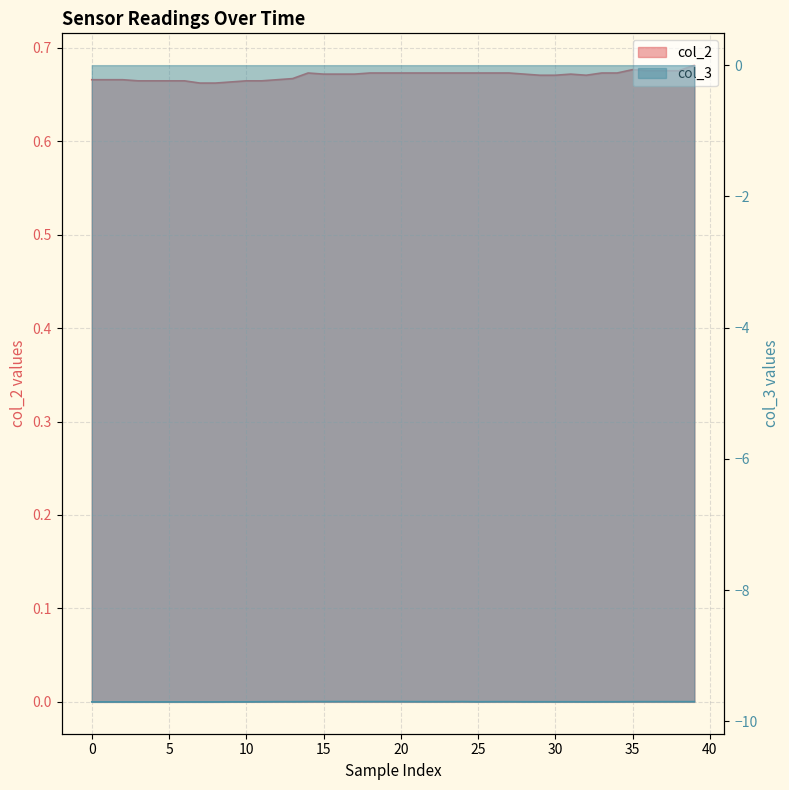

What is the value of the col_2 point at the 32nd from the left?

0.7